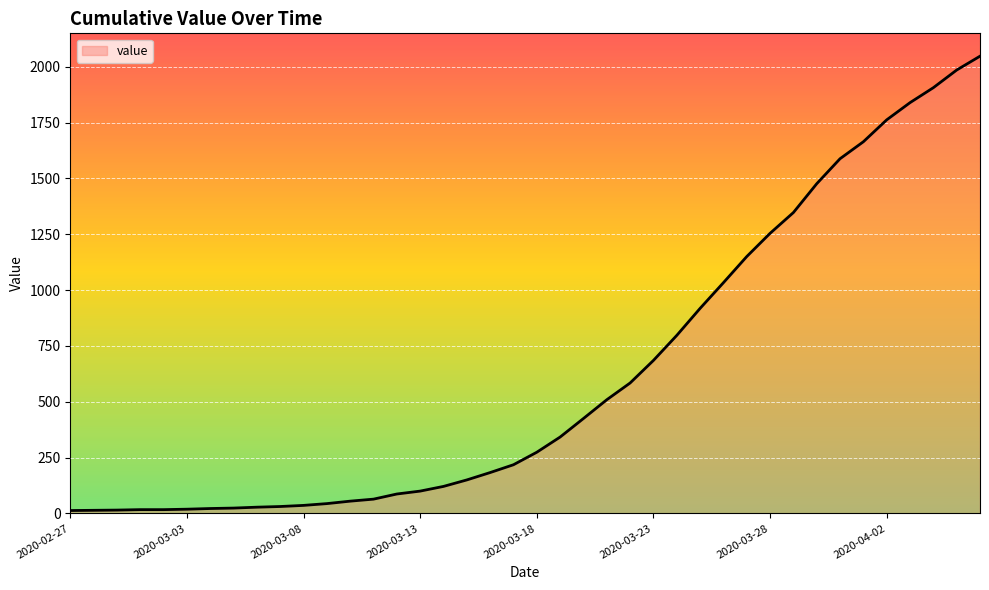

What is the greatest value displayed?

2047